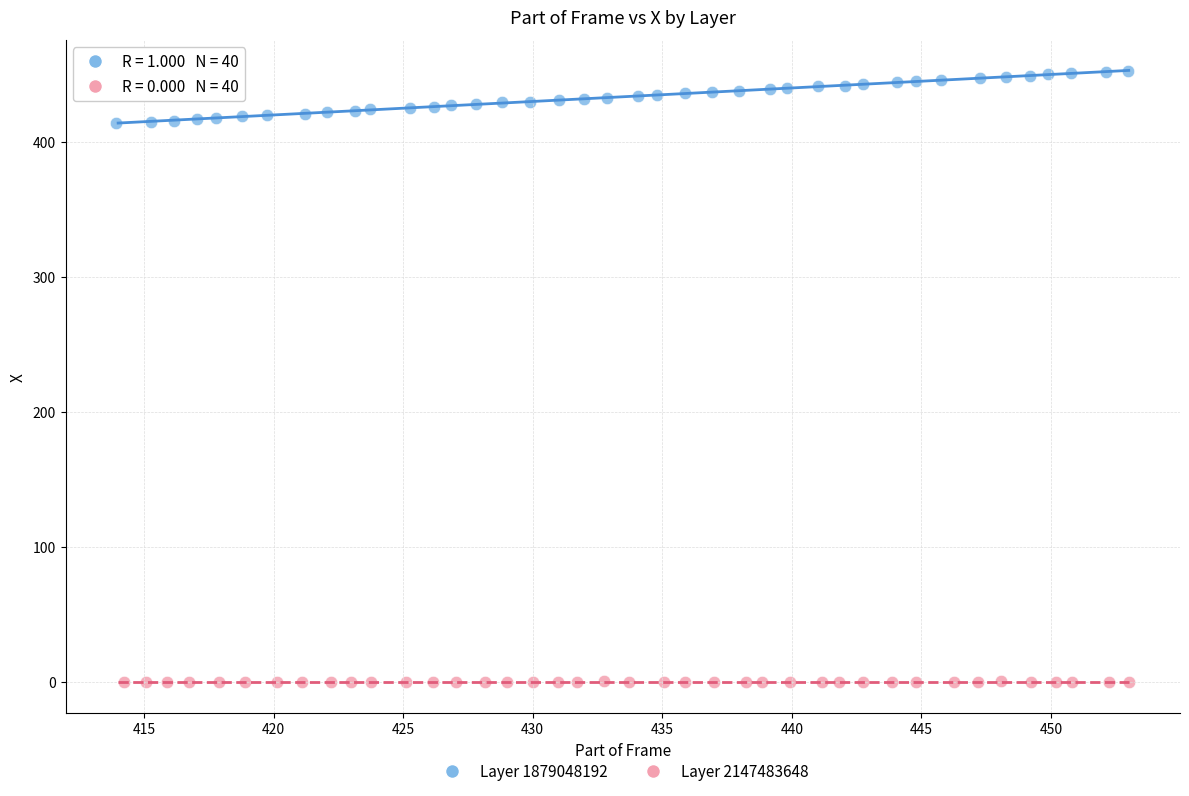

Which series has the largest Y range (max minus min)?

Layer 1879048192